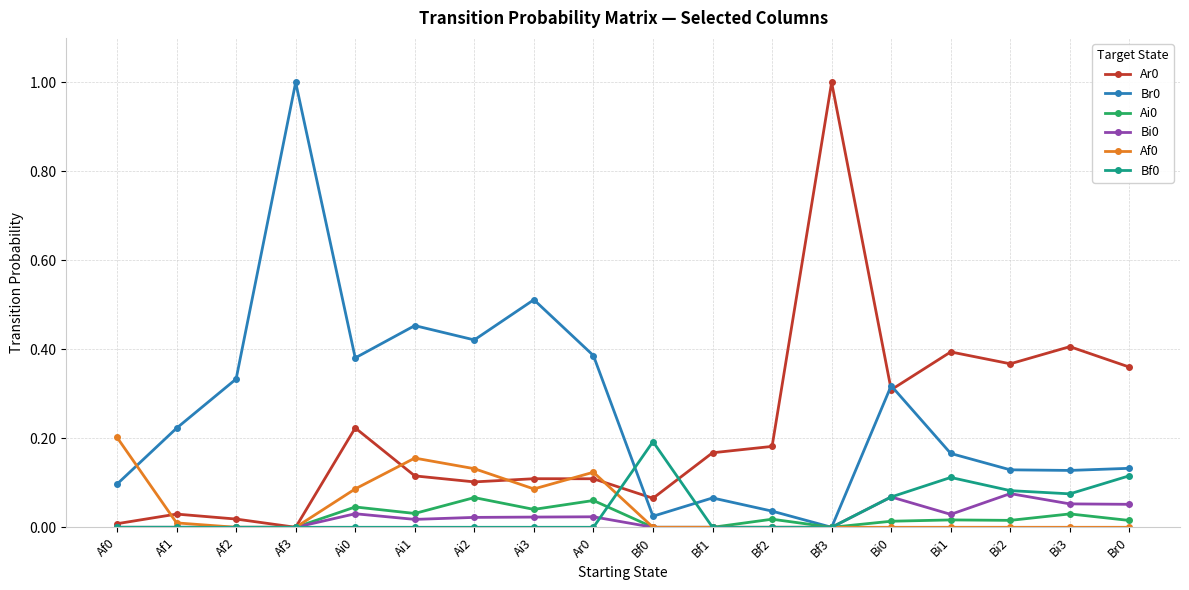

True or false: Af0 has a value of 0.1 at Br0.

False